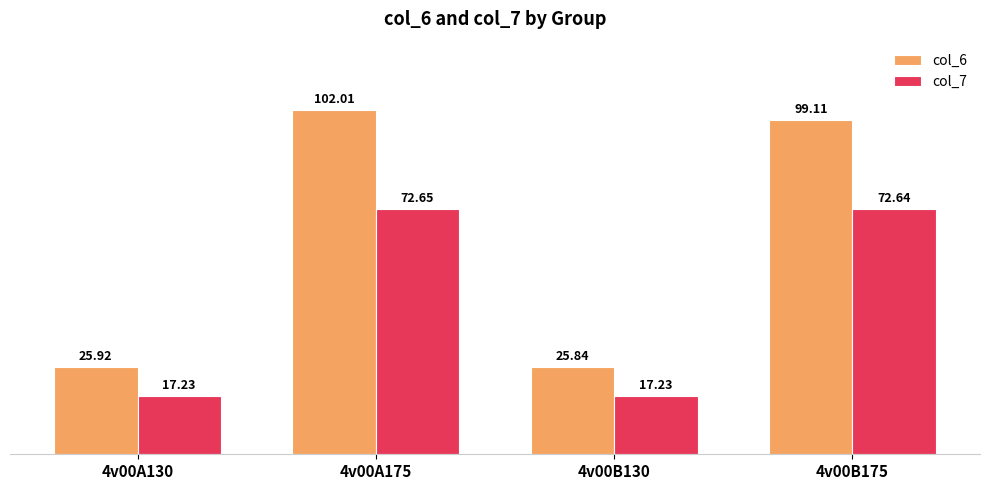

At how many categories does at least one series exceed 35?

2